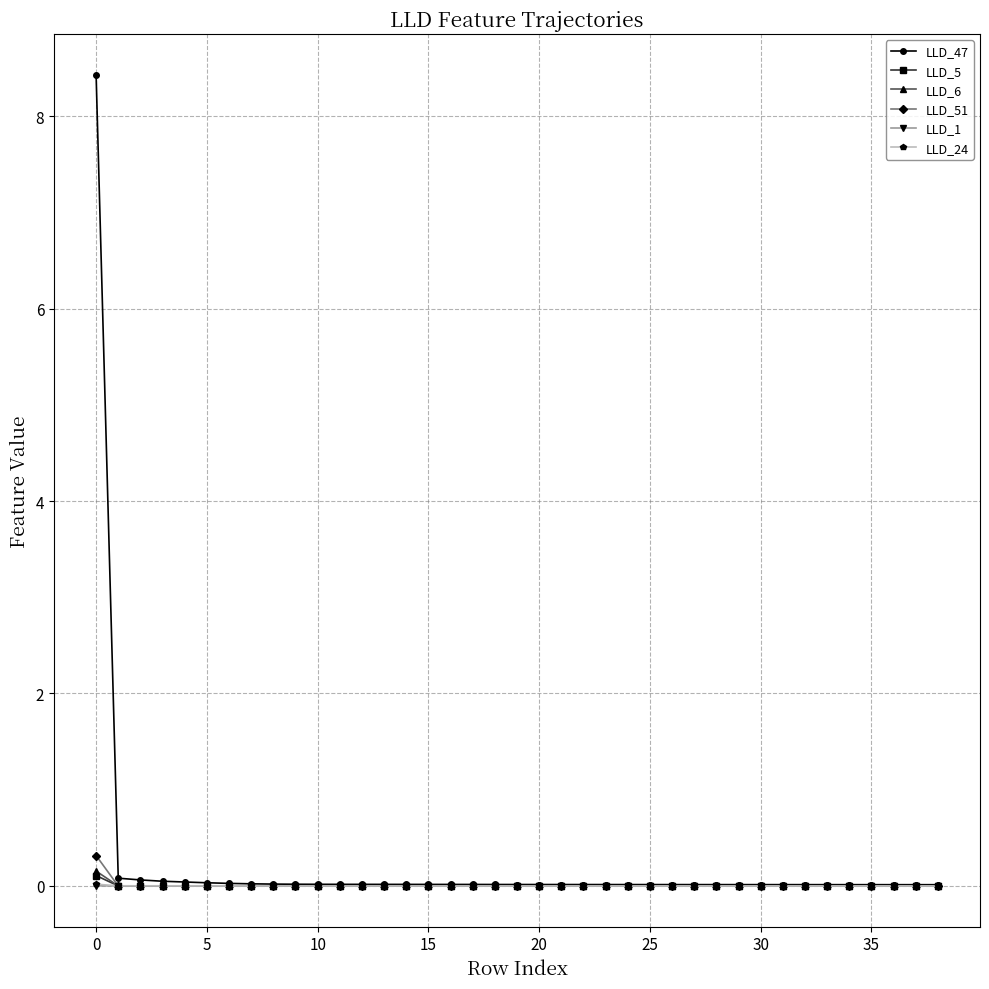

Which series has the largest range (max minus min)?

LLD_47